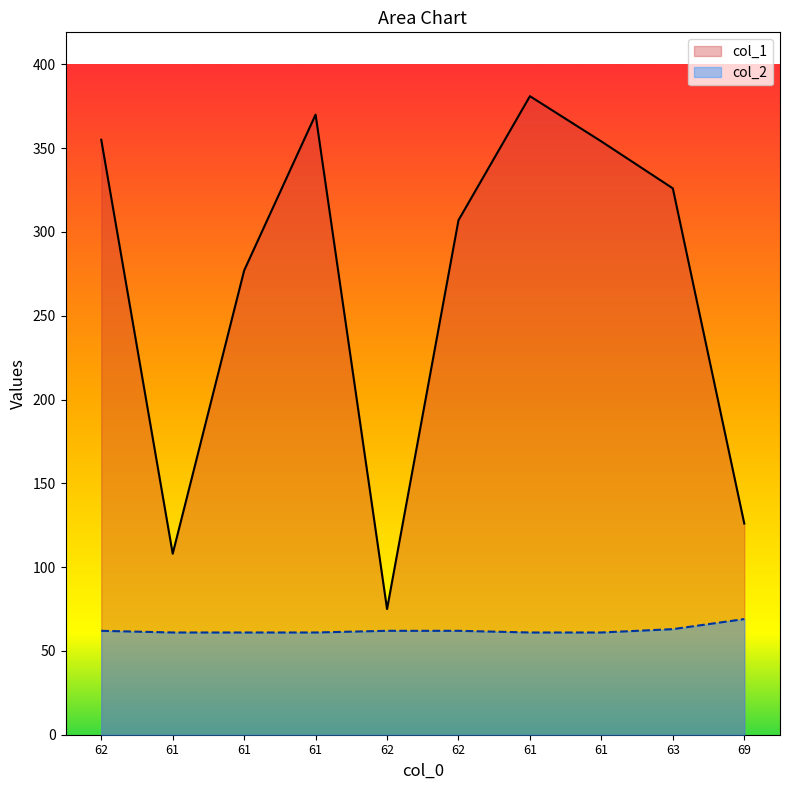

Where is the first local minimum for col_1?

61